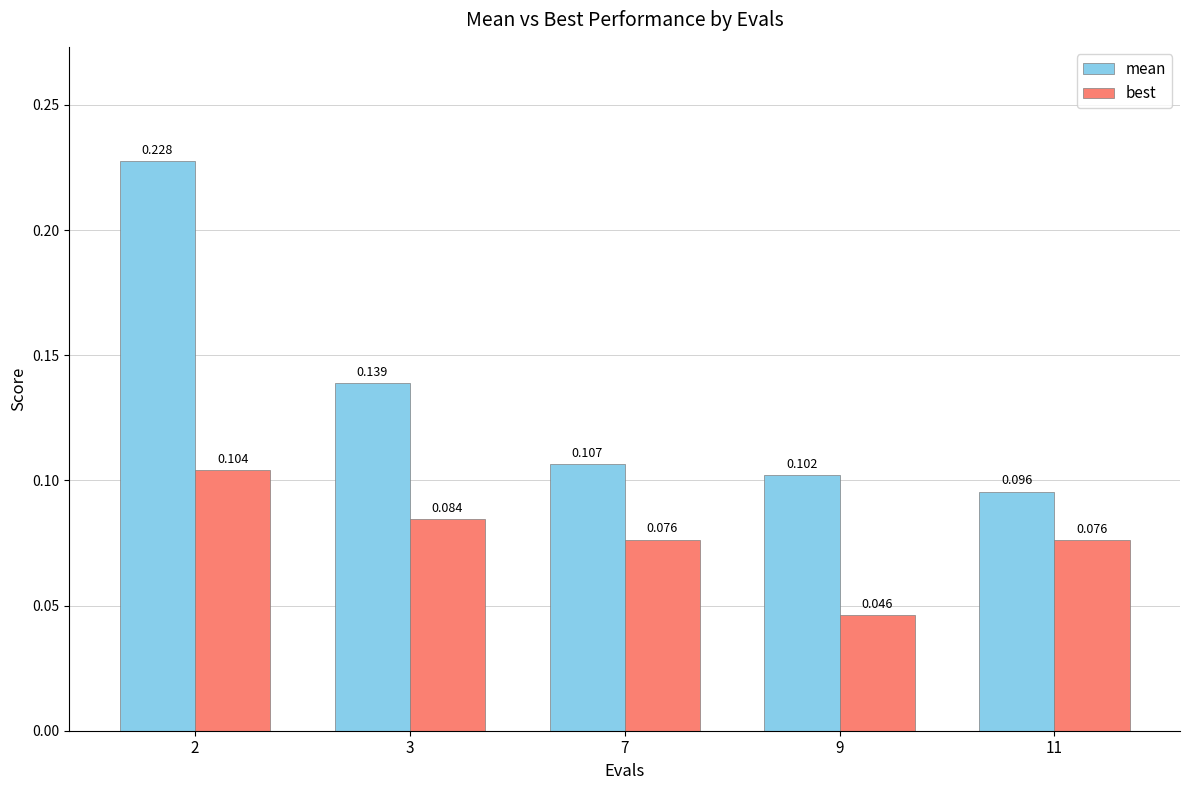

Is the value of best at 9 greater than the value of mean at 7?

No